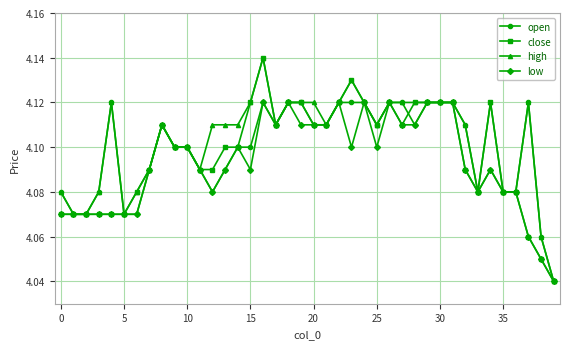

How many open values are between 4 and 5?

40